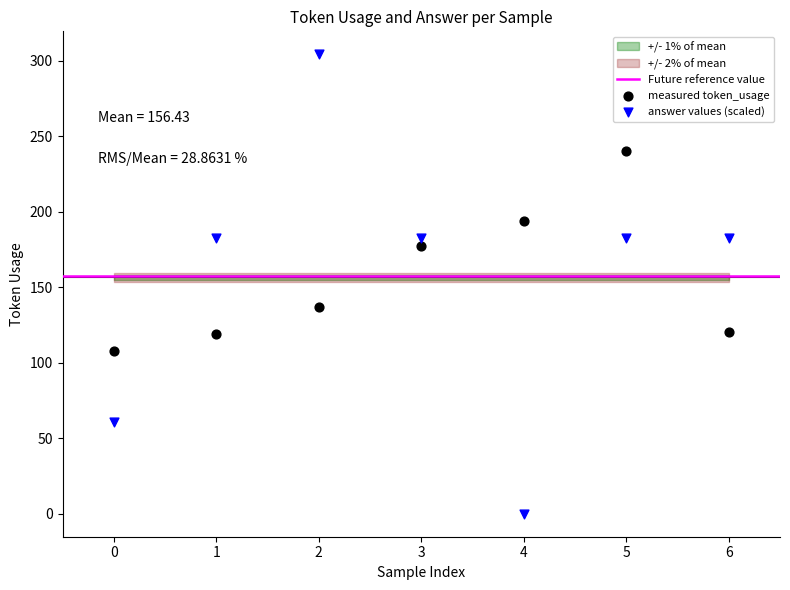

Which series reaches the maximum Y coordinate?

answer values (scaled)